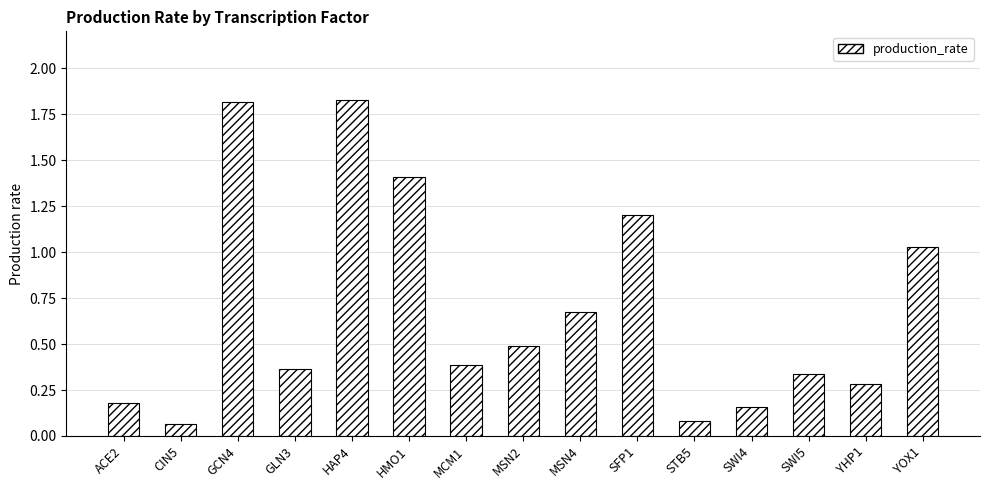

The chart shows a value of 0.2 at ACE2. True or false?

True